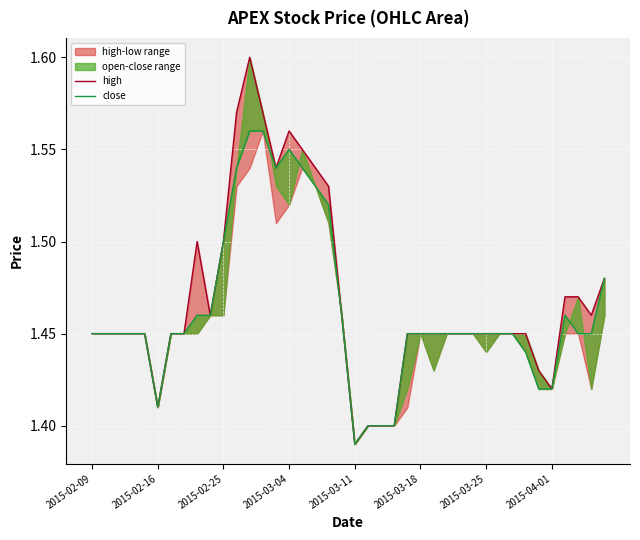

The close series shows 1.4 at 38. True or false?

True